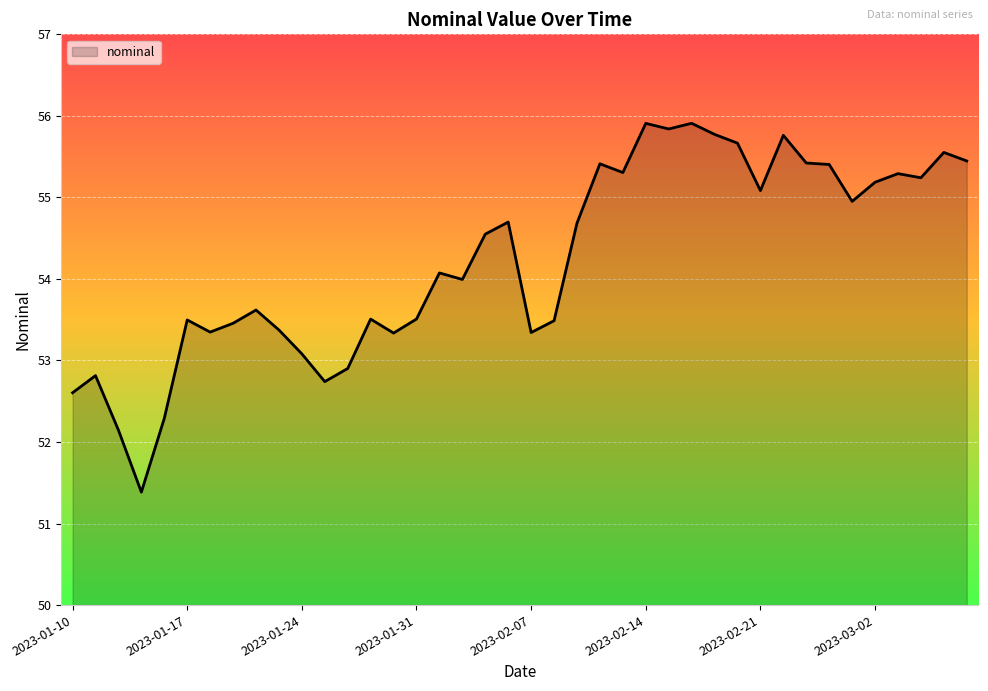

What is the difference between the maximum and minimum values?

4.5